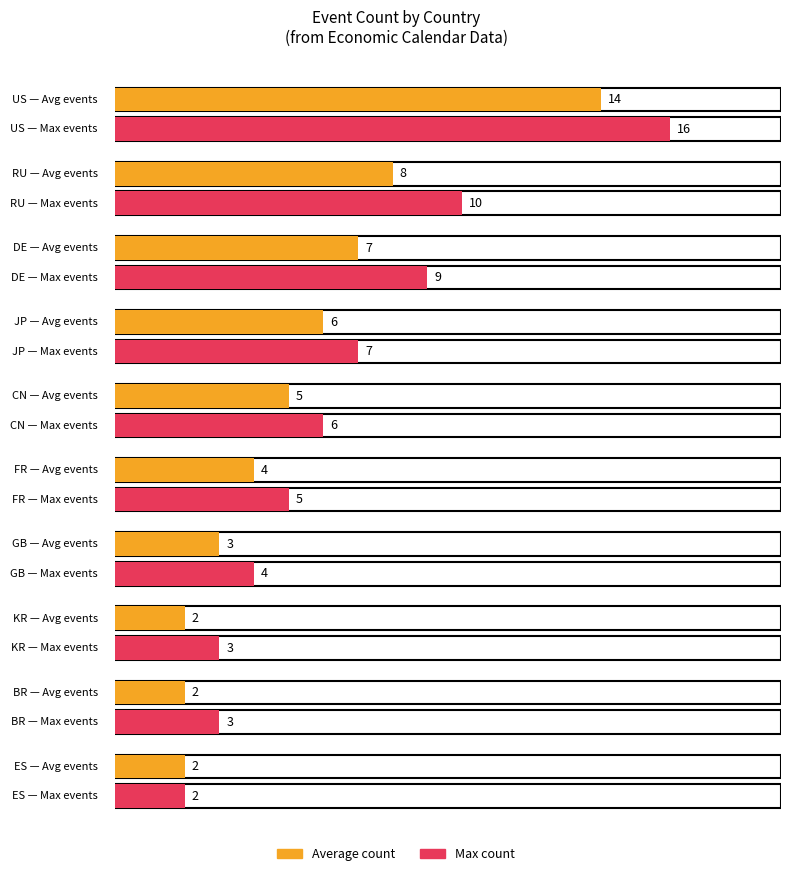

How many distinct data groups are displayed?

2